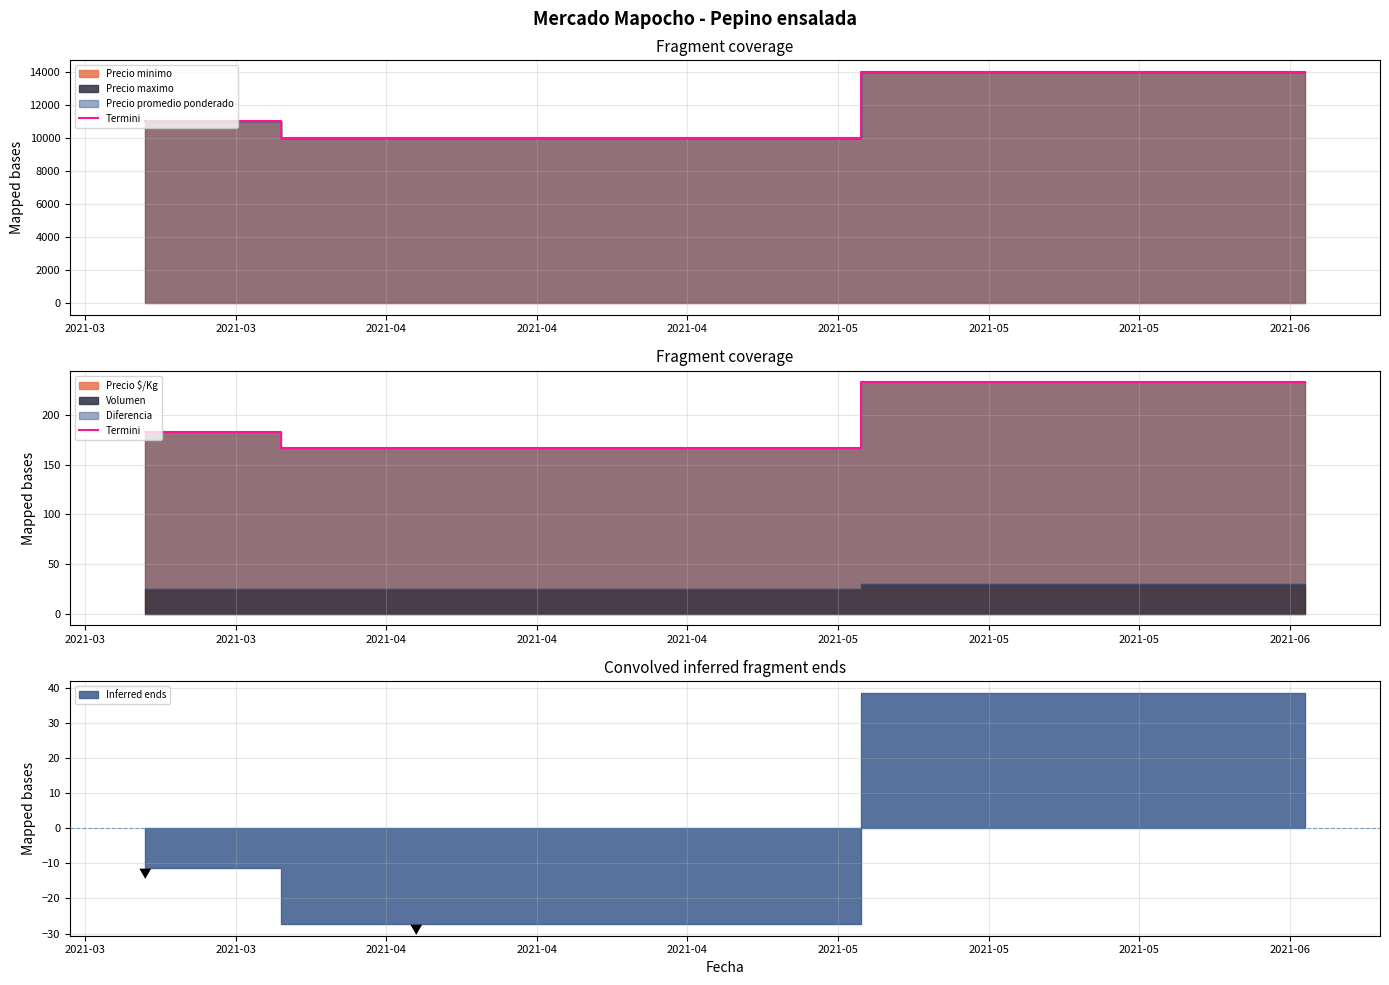

What is the ratio of the value at 2021-03 to the value at 2021-03?

1.3